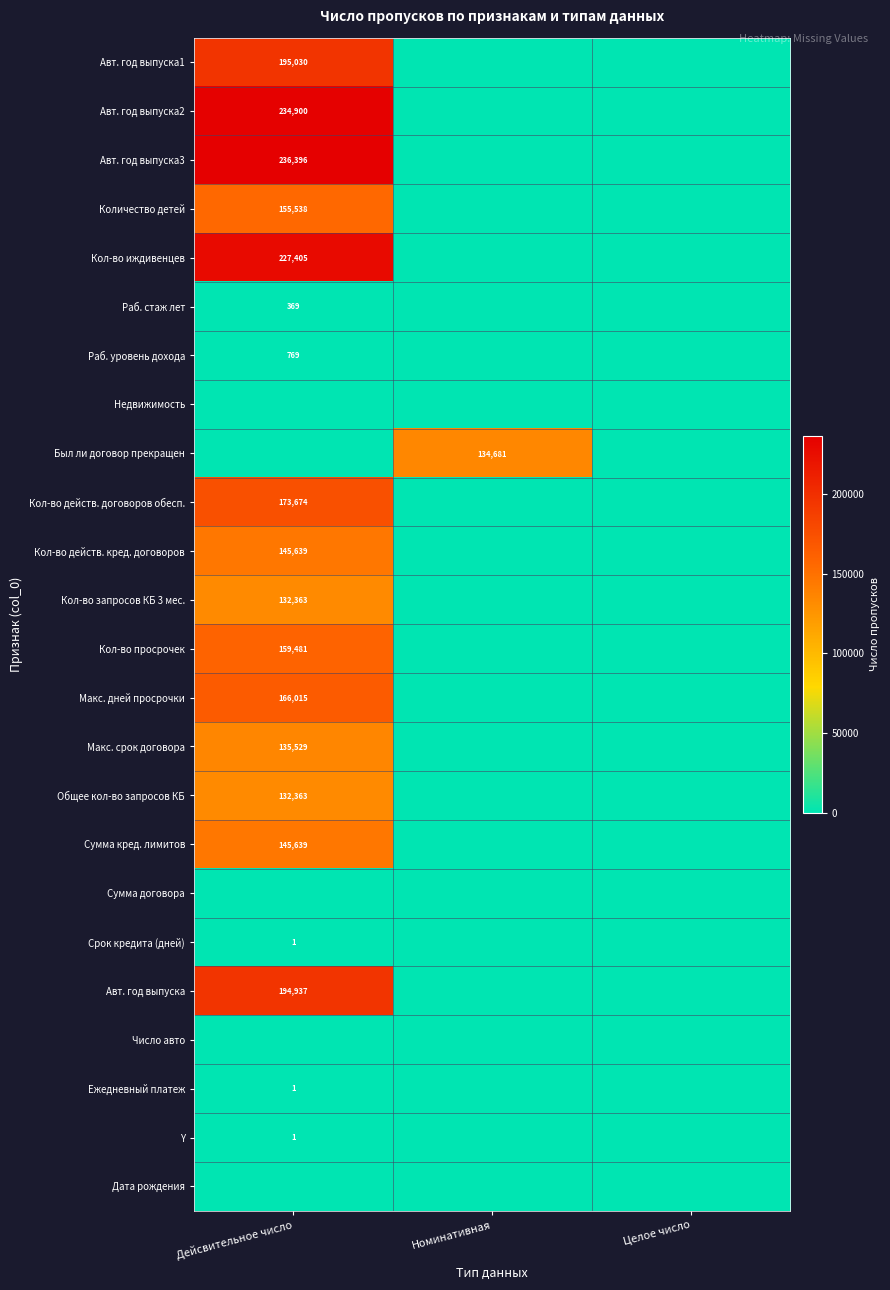

Is it true that Раб. уровень дохода equals 1000 at Дейсвительное число?

False